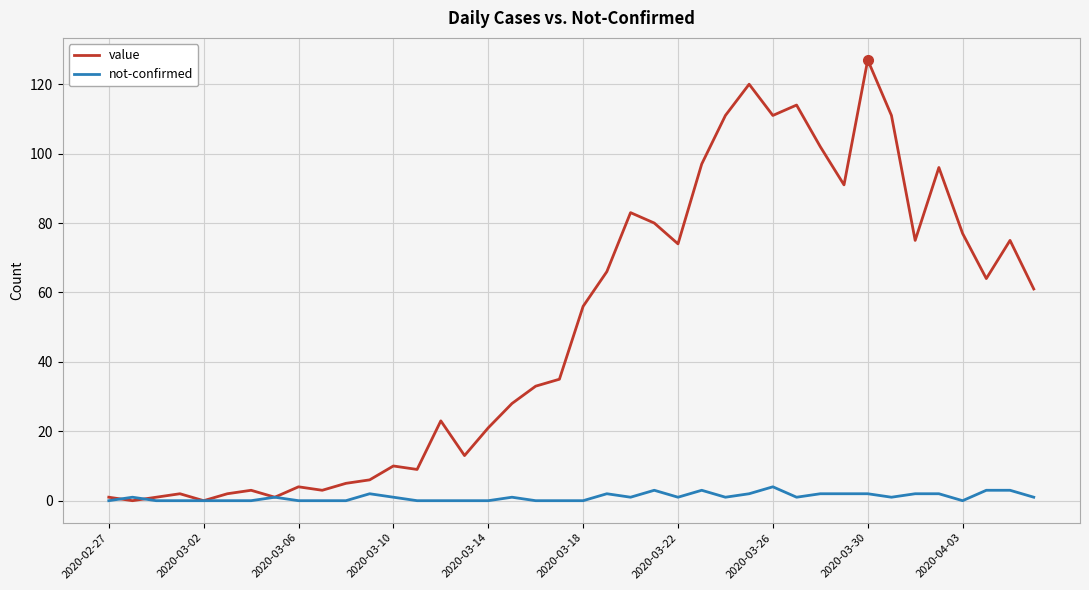

Which series has the largest range (max minus min)?

value